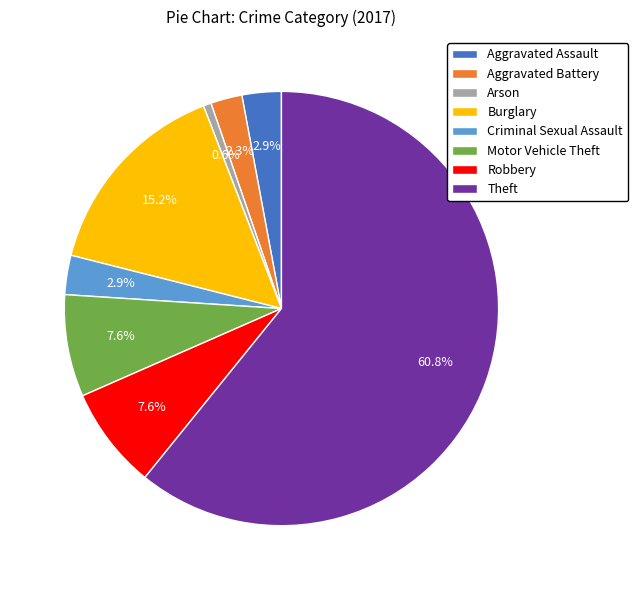

Is there a majority slice in this chart?

Yes